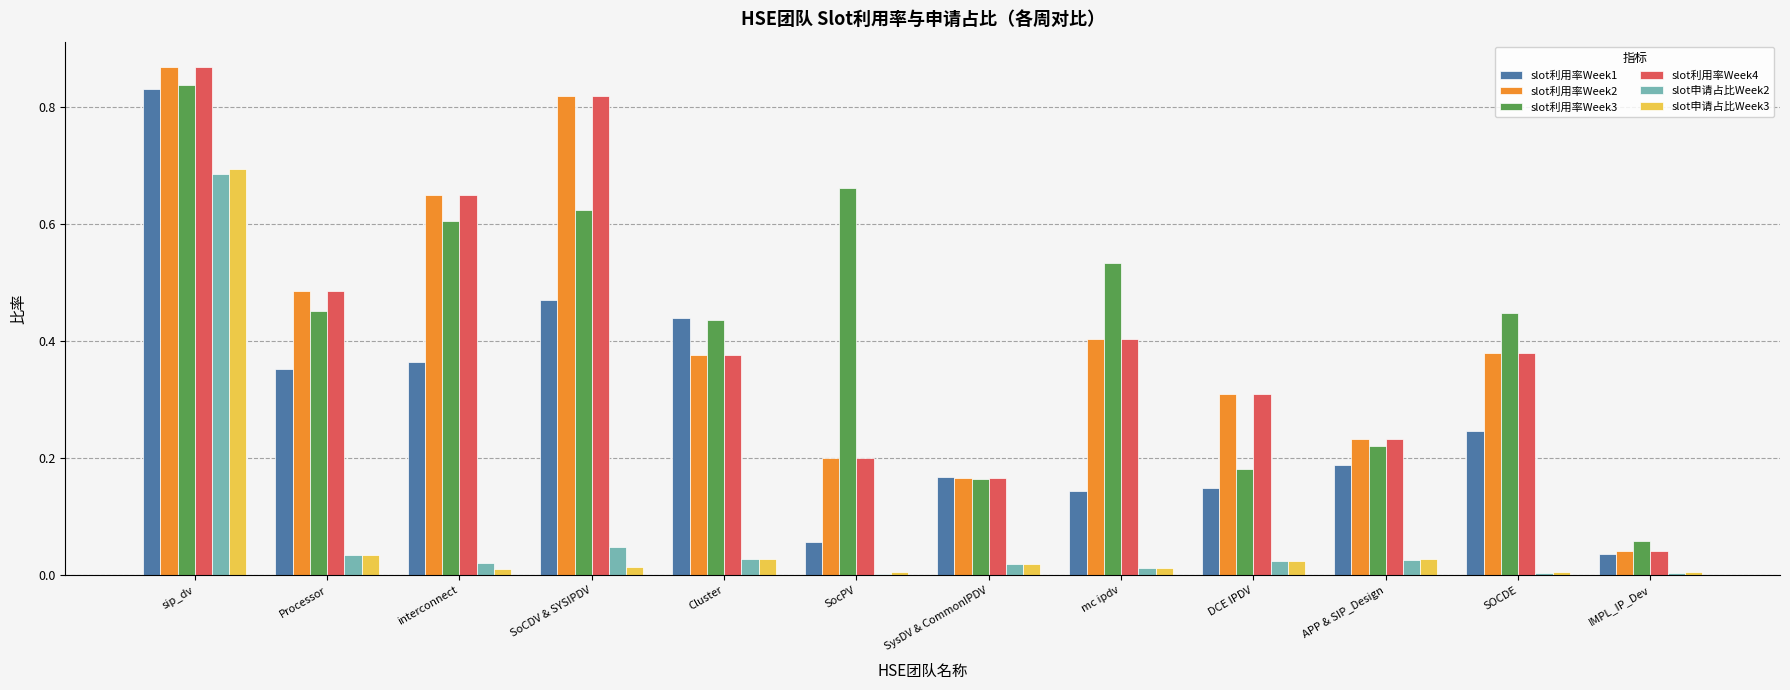

How many categories are shown in the chart?

12